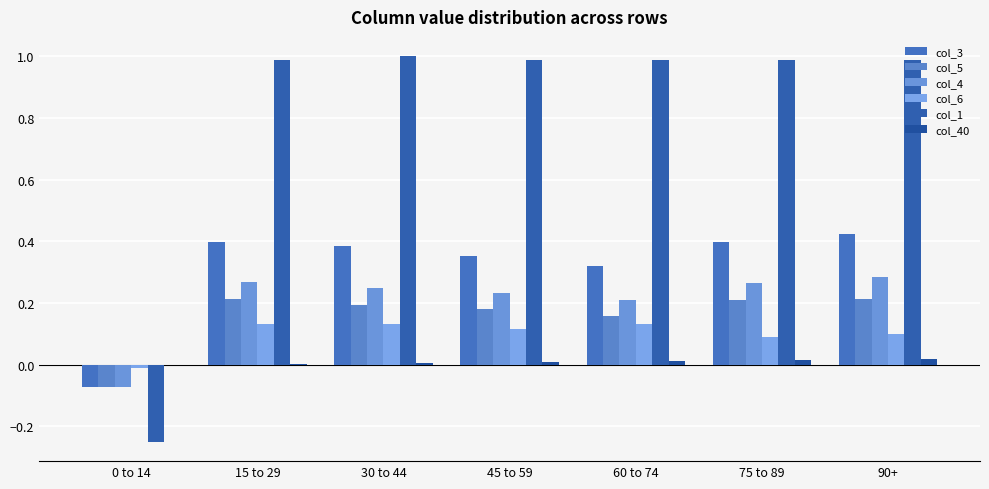

The col_3 series shows 0.4 at 15 to 29. True or false?

True